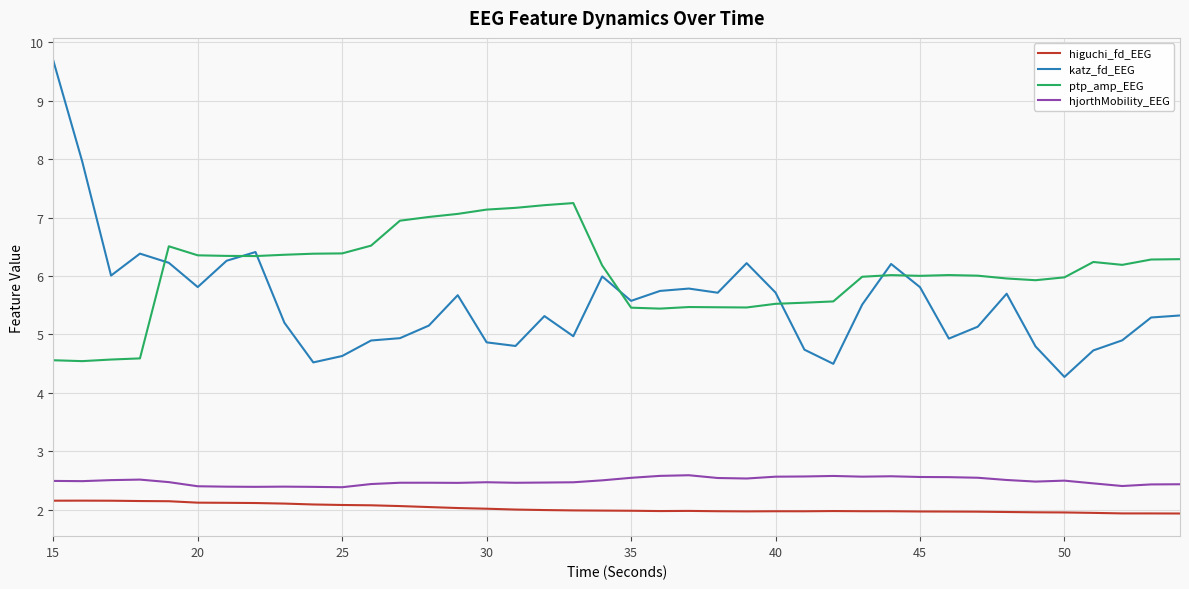

What is the highest value of the hjorthMobility_EEG series?

2.6